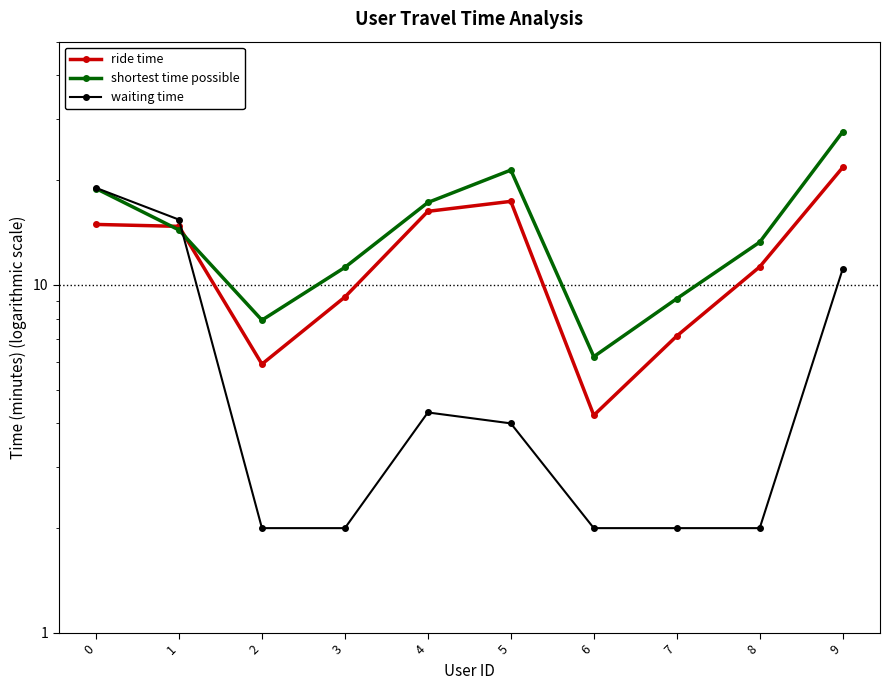

List the labels in order of shortest time possible value, largest first.

9, 5, 0, 4, 1, 8, 3, 7, 2, 6